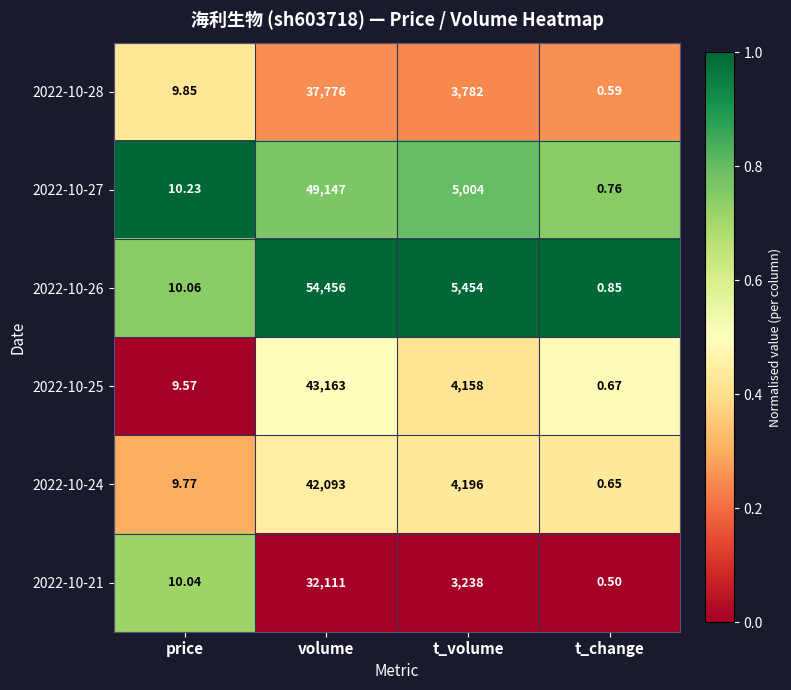

Rank the series at t_change from lowest to highest value.

2022-10-21, 2022-10-28, 2022-10-24, 2022-10-25, 2022-10-27, 2022-10-26